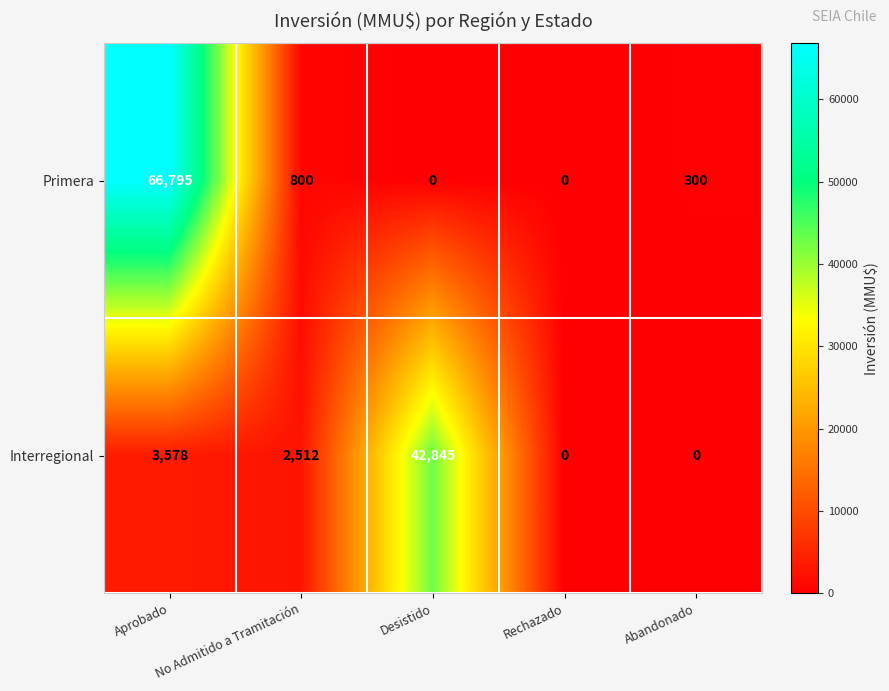

Where is Primera nearest to the value 33397?

No Admitido a Tramitación